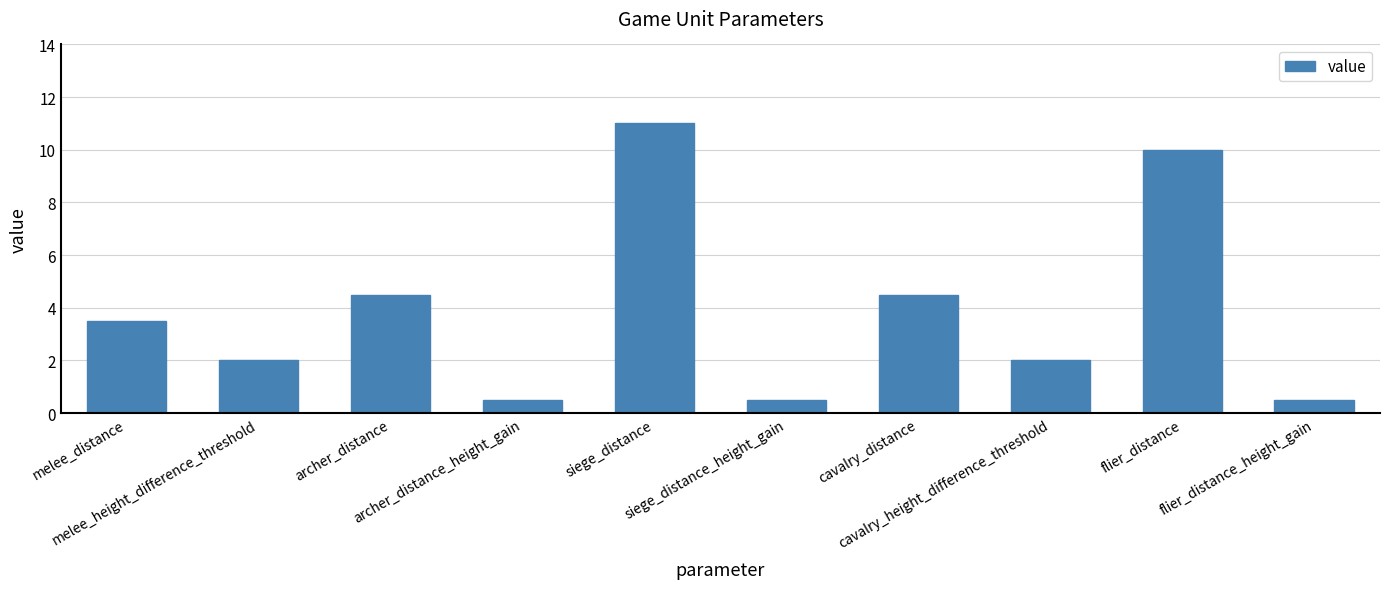

What is the difference between the second highest and minimum values?

9.5